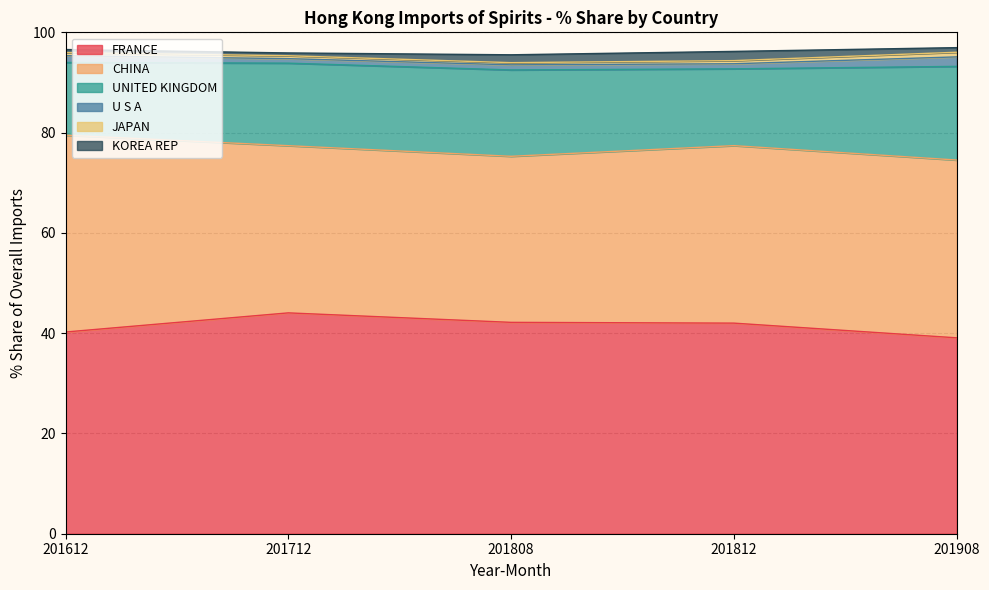

At which category does JAPAN reach its first local valley?

201808